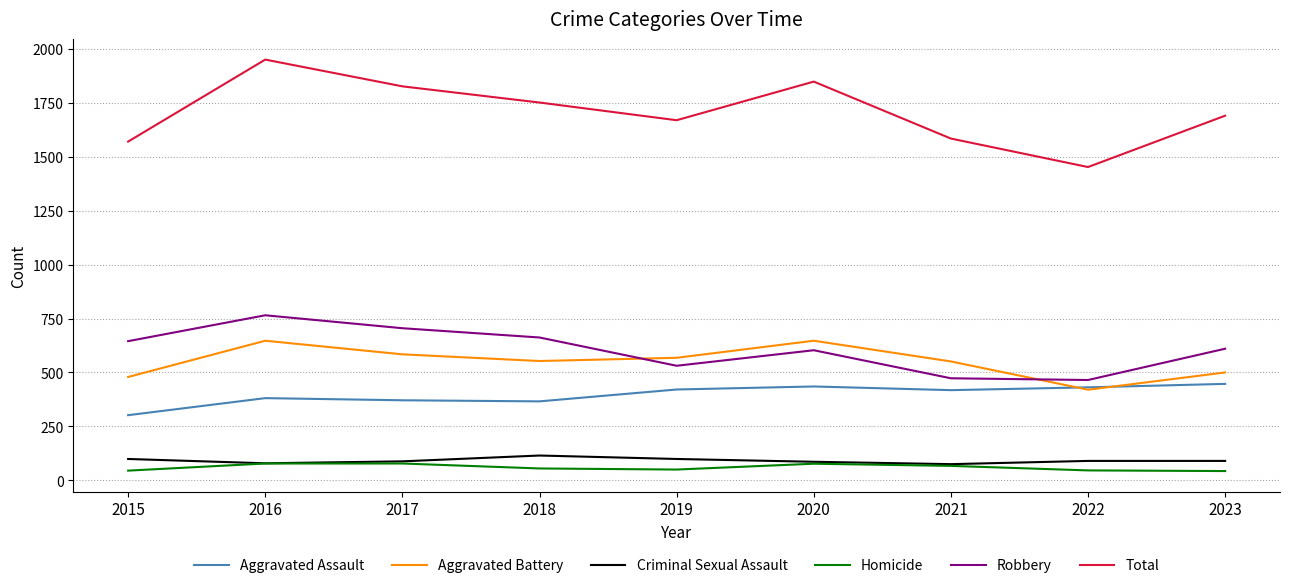

The Total series shows 2500 at 2021. True or false?

False